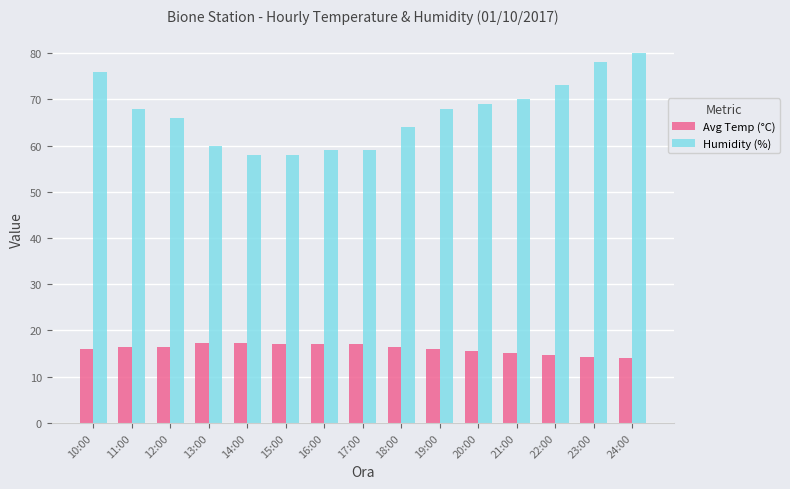

At which category does the chart reach its peak across all series?

24:00